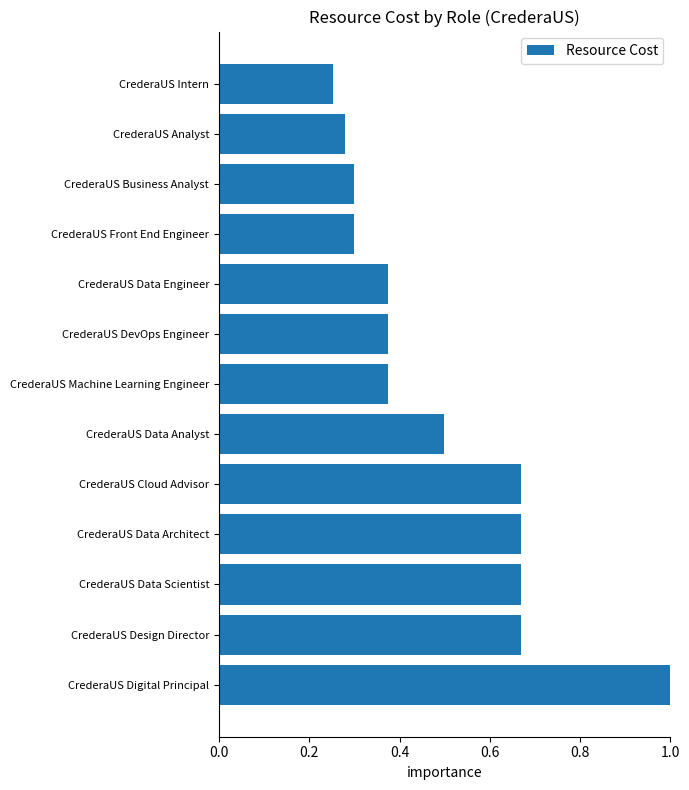

What is the label of the 7th bar from the bottom?

CrederaUS Machine Learning Engineer